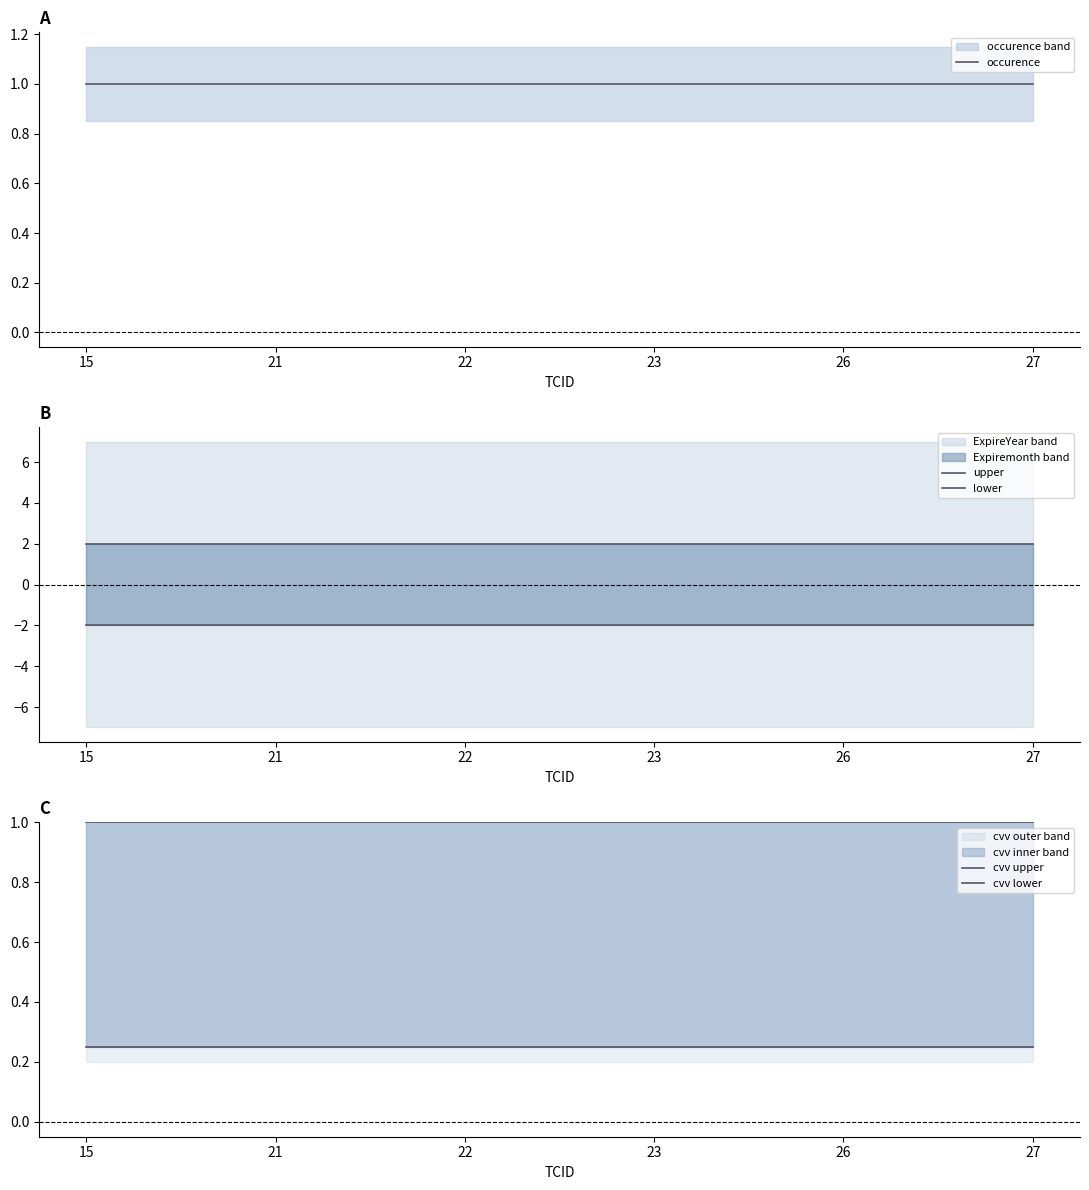

Between 22 and 26, which is larger?

22